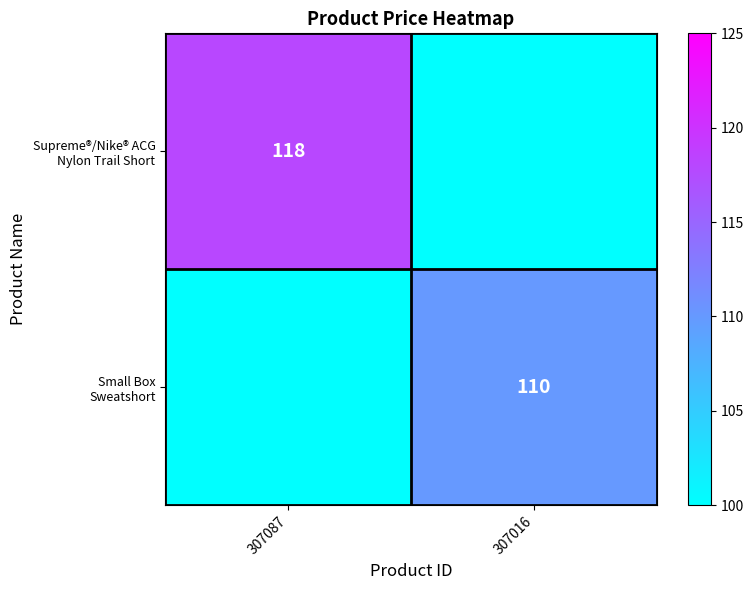

How many values in Supreme®/Nike® ACG Nylon Trail Short are above zero?

1